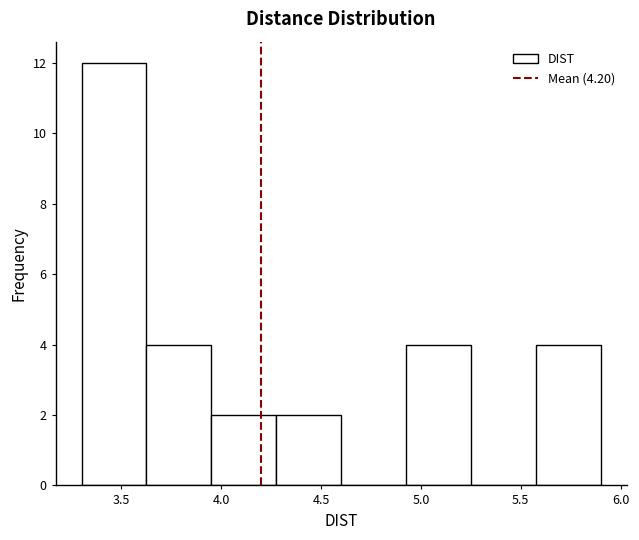

How tall is the bar that spans 3.625 to 3.950 on the x-axis? Neither the bar edges nor the heights are printed on the chart, so give them approximately, as read against the axes.

4